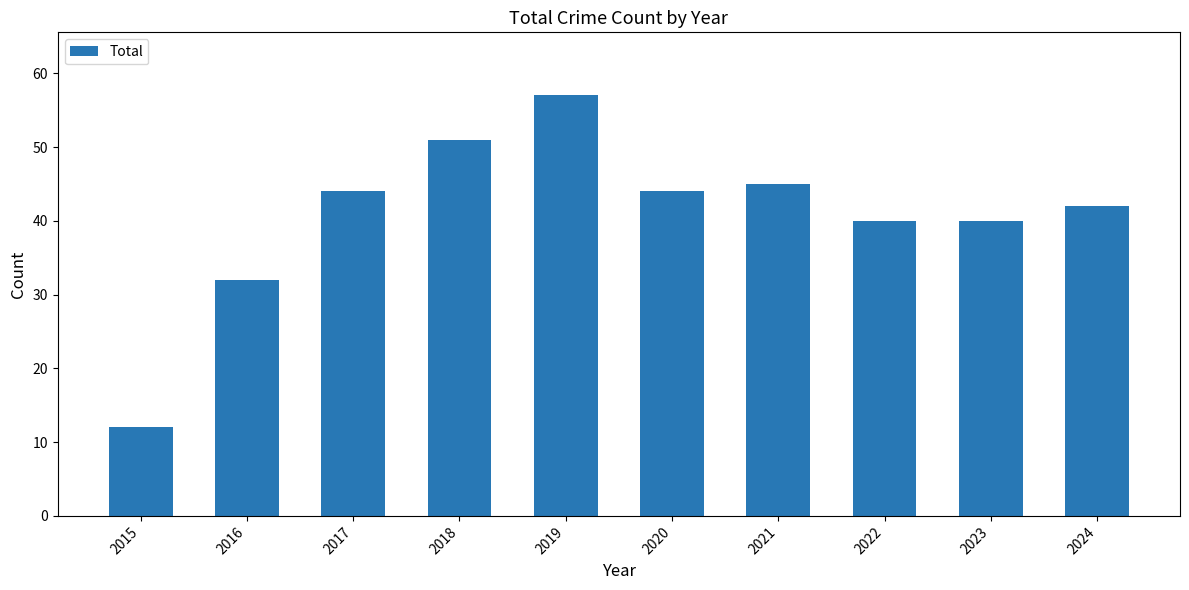

The value at 2015 is 12. True or false?

True